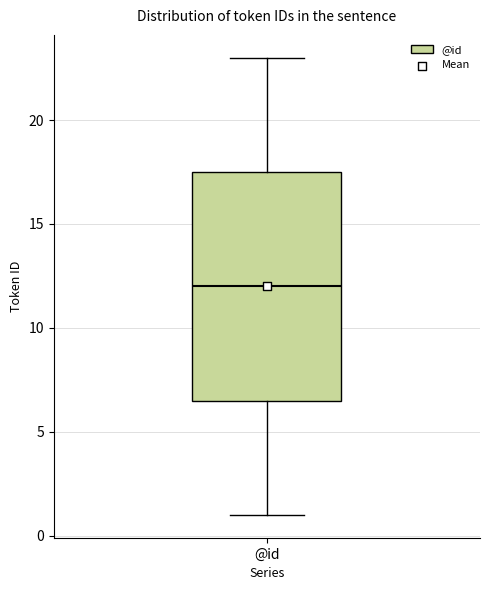

Read this box plot against the y-axis: the position of the median line, the range covered by the box, and the ends of both whiskers. The values are not printed on the chart, so give them approximately, as read against the axis.

median 12.0, box 6.5 to 17.5, whiskers 1.0 to 23.0